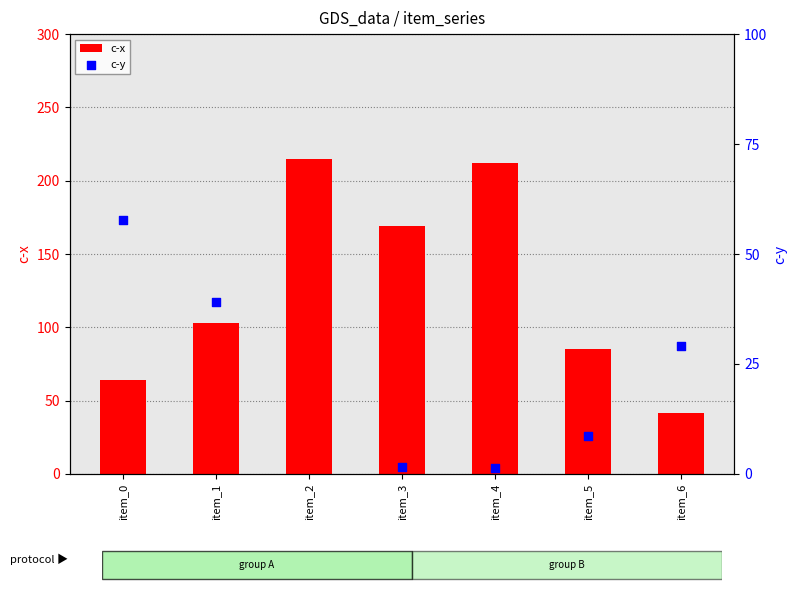

What are all the series names shown in the legend?

c-x, c-y